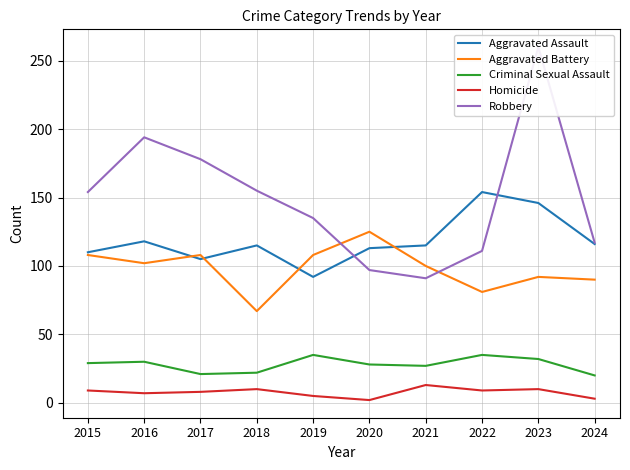

List the series in order of their peak value, lowest first.

Homicide, Criminal Sexual Assault, Aggravated Battery, Aggravated Assault, Robbery